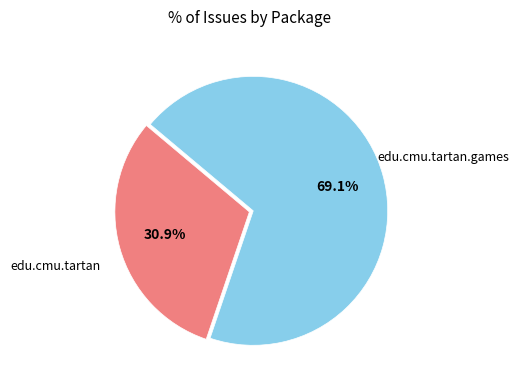

Is there a majority slice in this chart?

Yes